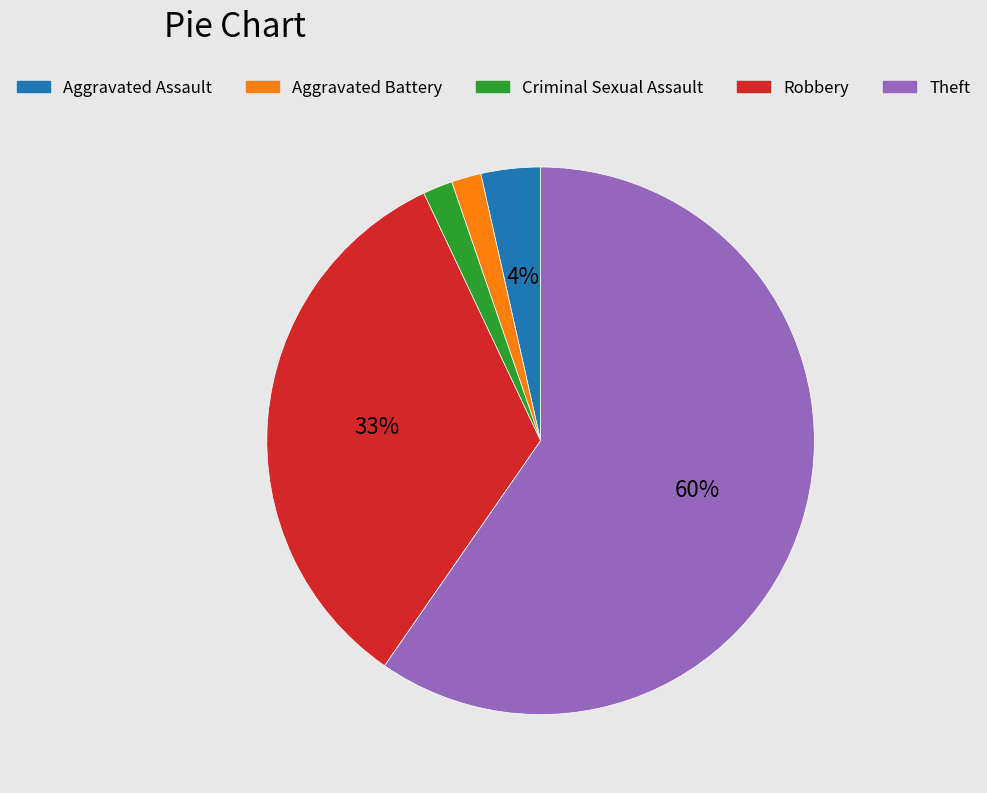

Is the sum of Theft and Aggravated Battery greater than half?

Yes